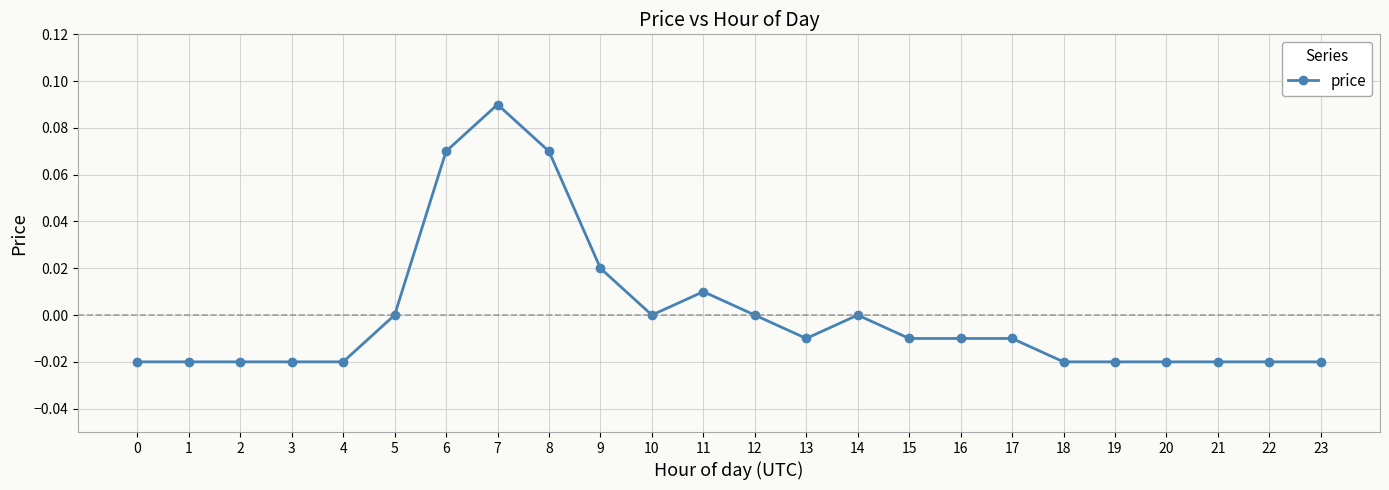

True or false: the data shows 0.0 at 12.

True